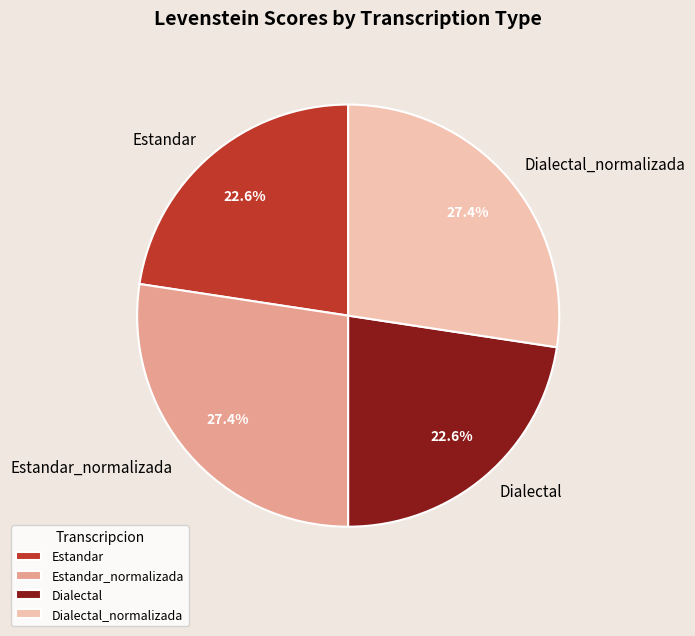

Is it true that Estandar_normalizada is 38% of the pie?

False